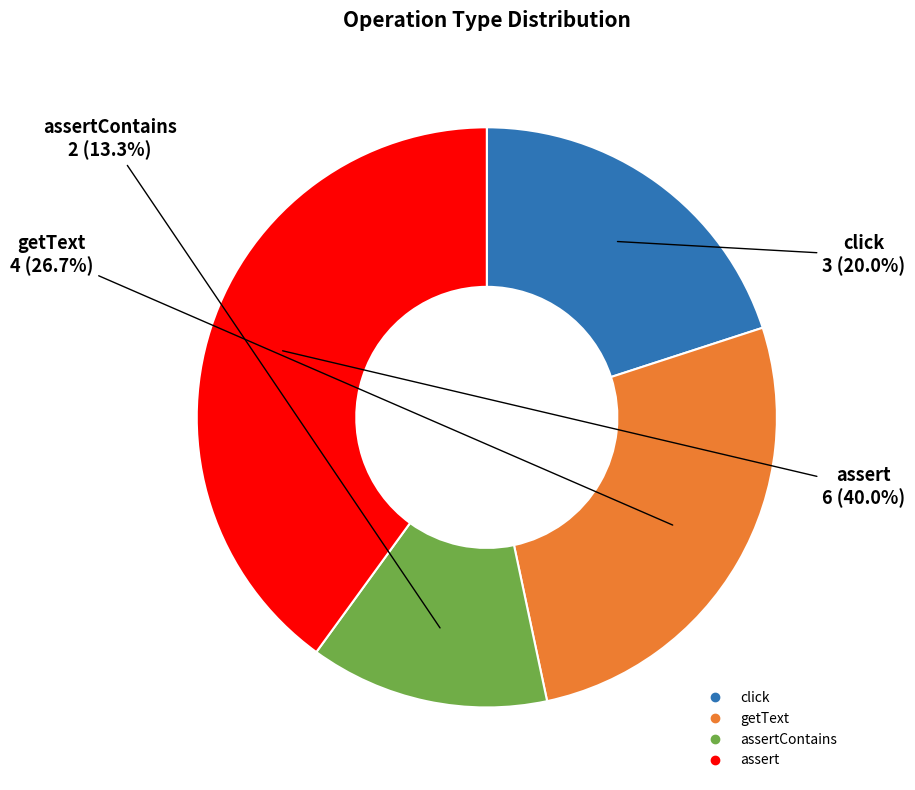

Is there a majority slice in this chart?

No